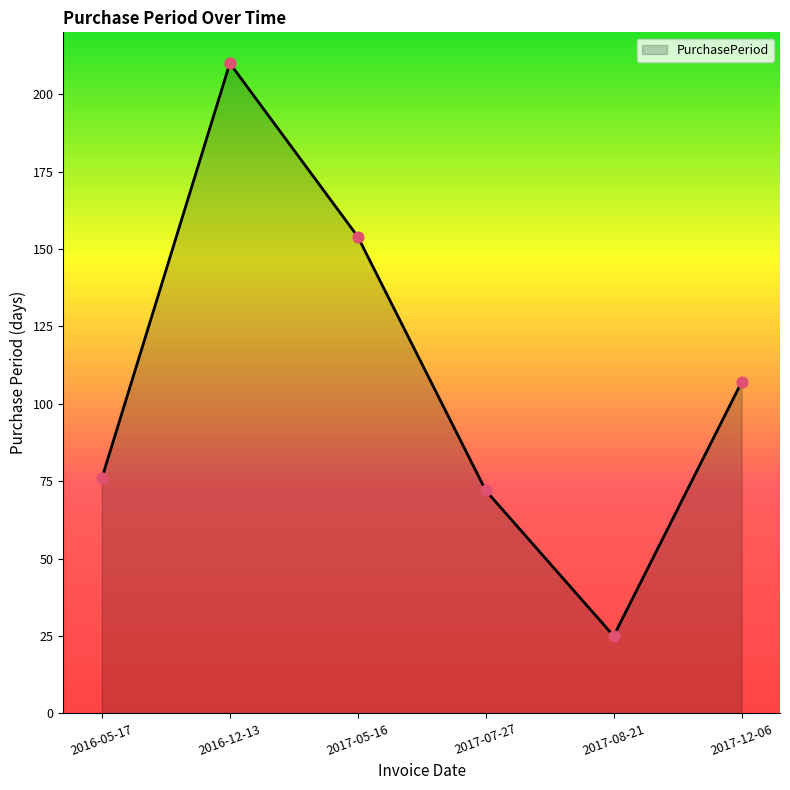

What is the change in value from 2017-07-27 to 2017-12-06?

+35